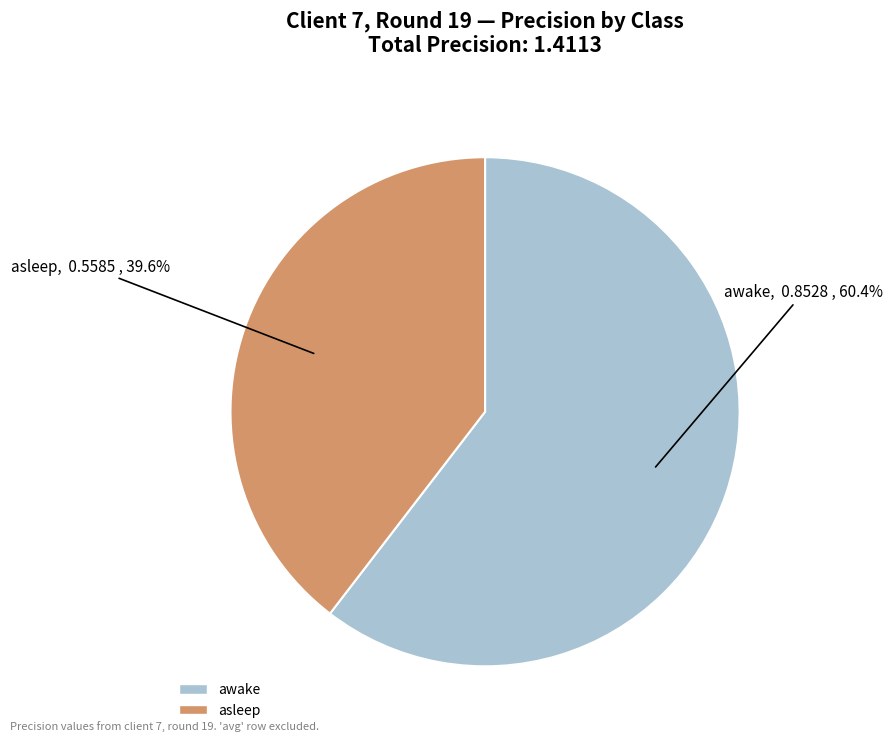

To the nearest percent, what is the combined percentage of awake and asleep?

100%